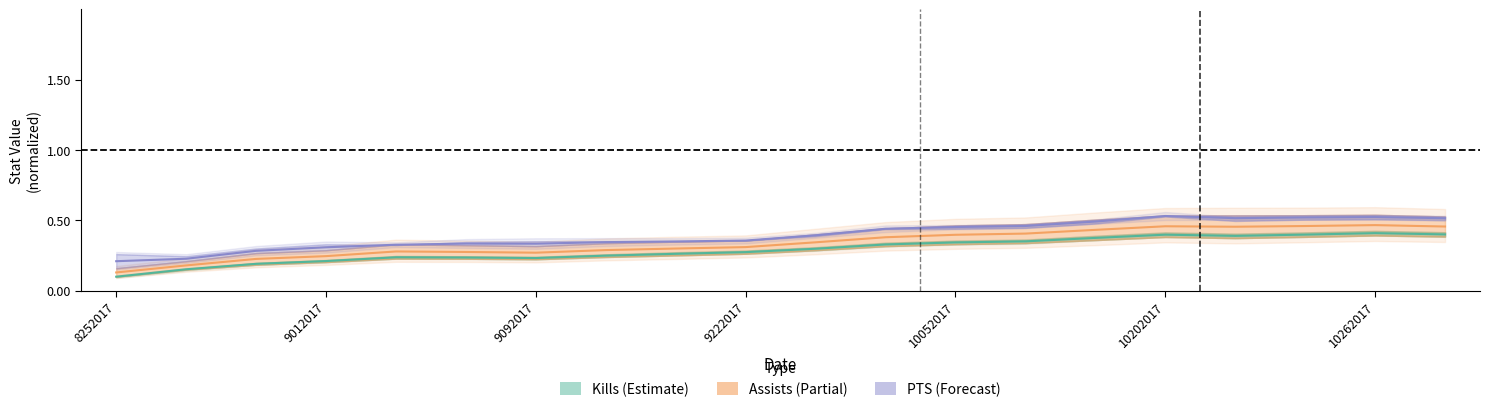

At which category does Assists reach its first local peak?

9022017